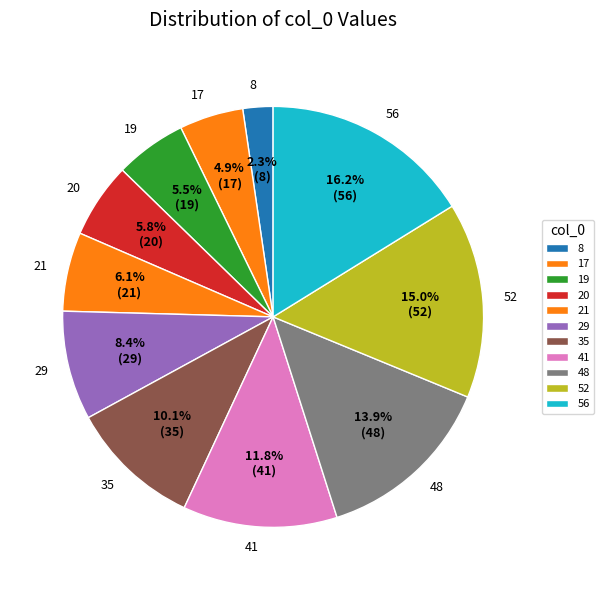

What is the ratio of the value at 48 to the value at 20?

2.4